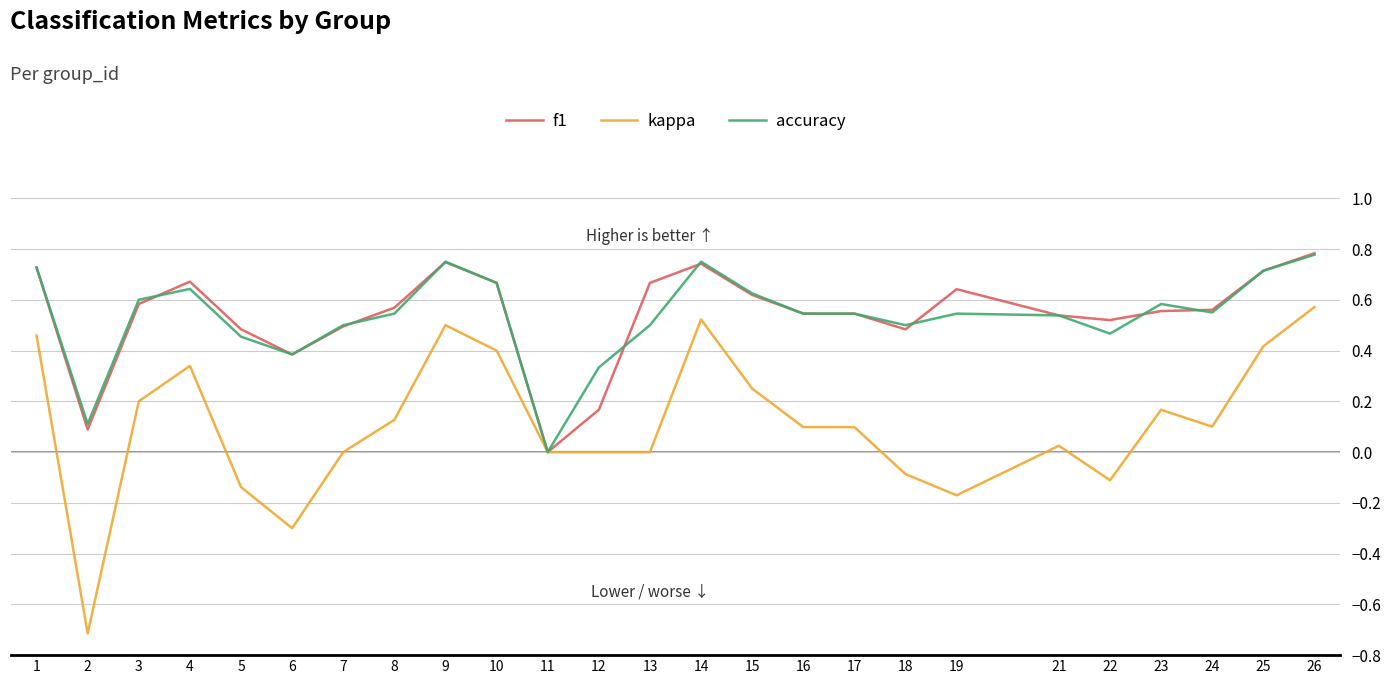

What is the minimum value shown in the chart?

-0.7